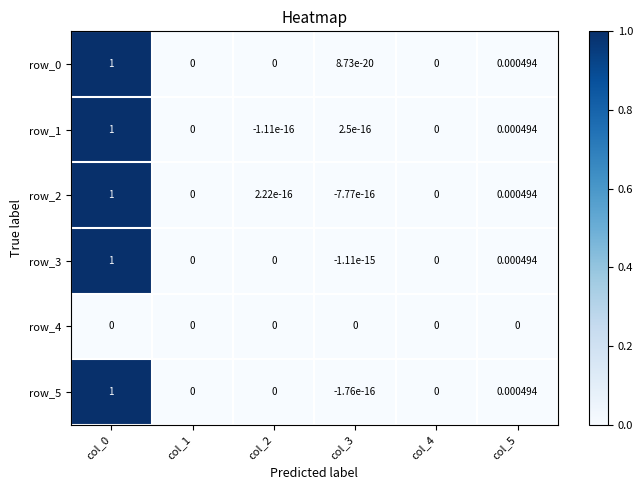

Is the value of row_3 at col_5 greater than the value of row_4 at col_2?

Yes